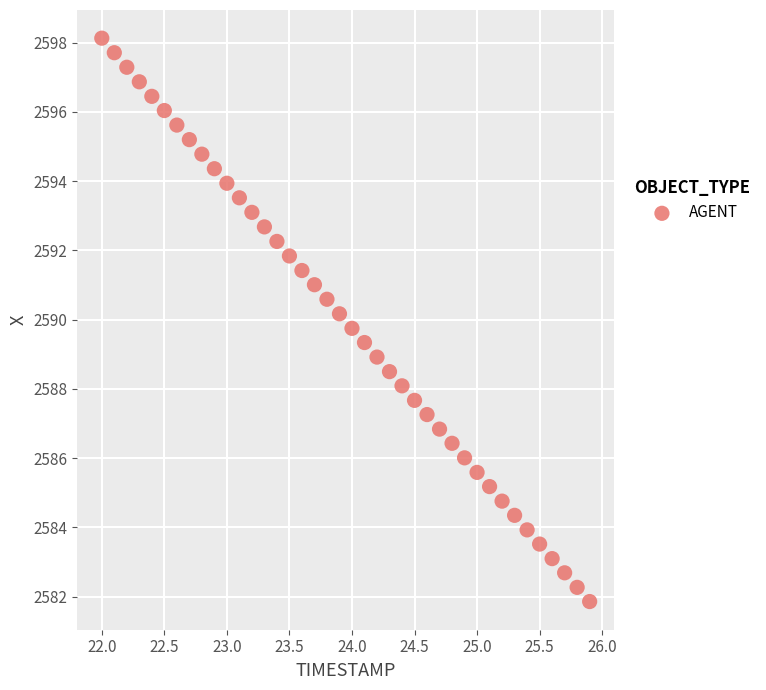

What is the range of X values (max minus min)?

3.9